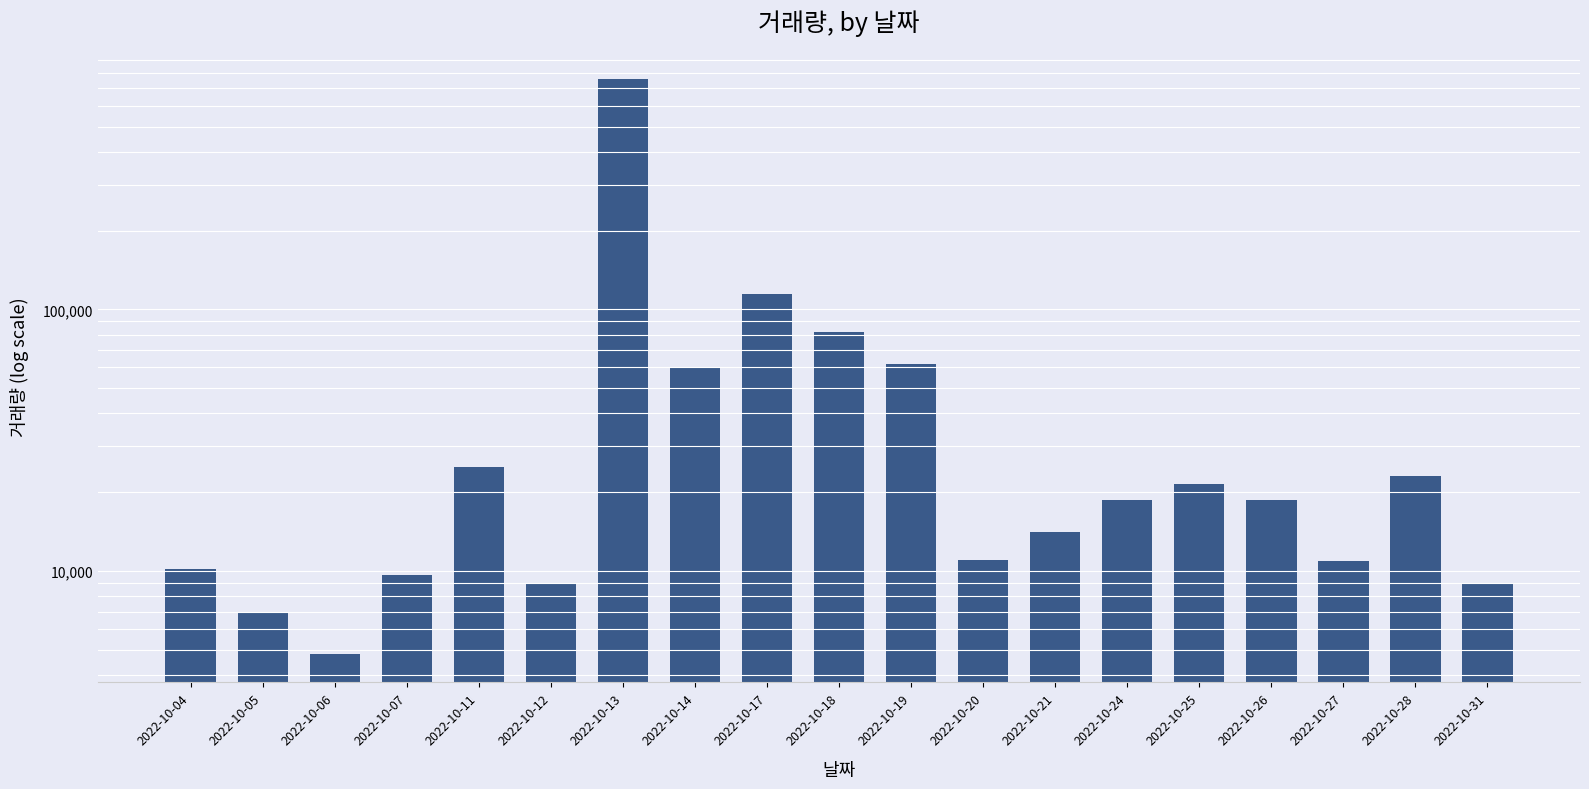

What value does the data have at 2022-10-19, to the nearest 100?

62100